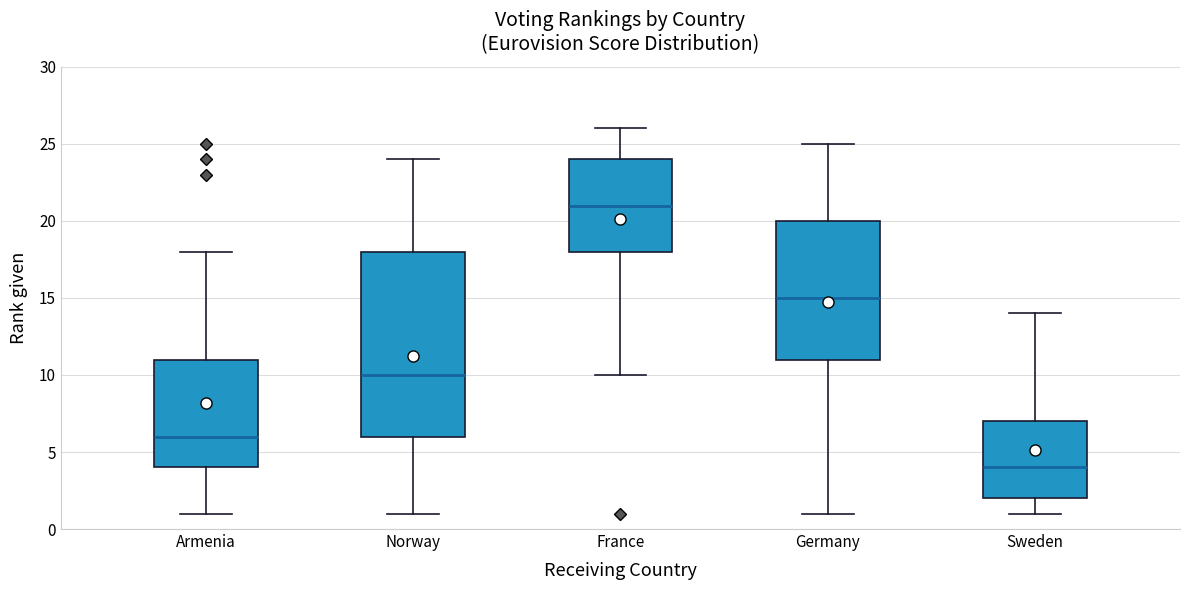

Reading left to right, read every box against the y-axis: the position of its median line, the range the box covers, and the ends of its whiskers. The values are not printed on the chart, so give them approximately, as read against the axis.

Armenia: median 6, box 4 to 11, whiskers 1 to 18
Norway: median 10, box 6 to 18, whiskers 1 to 24
France: median 21, box 18 to 24, whiskers 10 to 26
Germany: median 15, box 11 to 20, whiskers 1 to 25
Sweden: median 4, box 2 to 7, whiskers 1 to 14